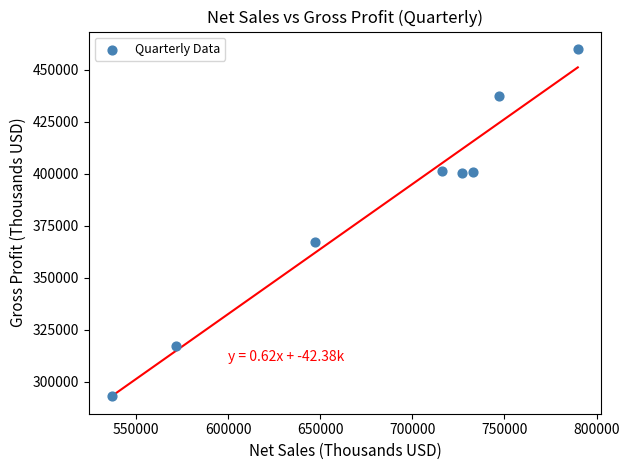

What Y value in the scatter plot is closest to 376550?

367300